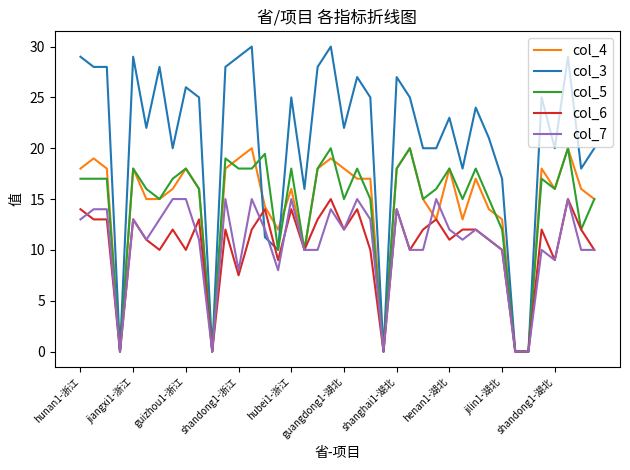

Which series has the largest total across all categories?

col_3